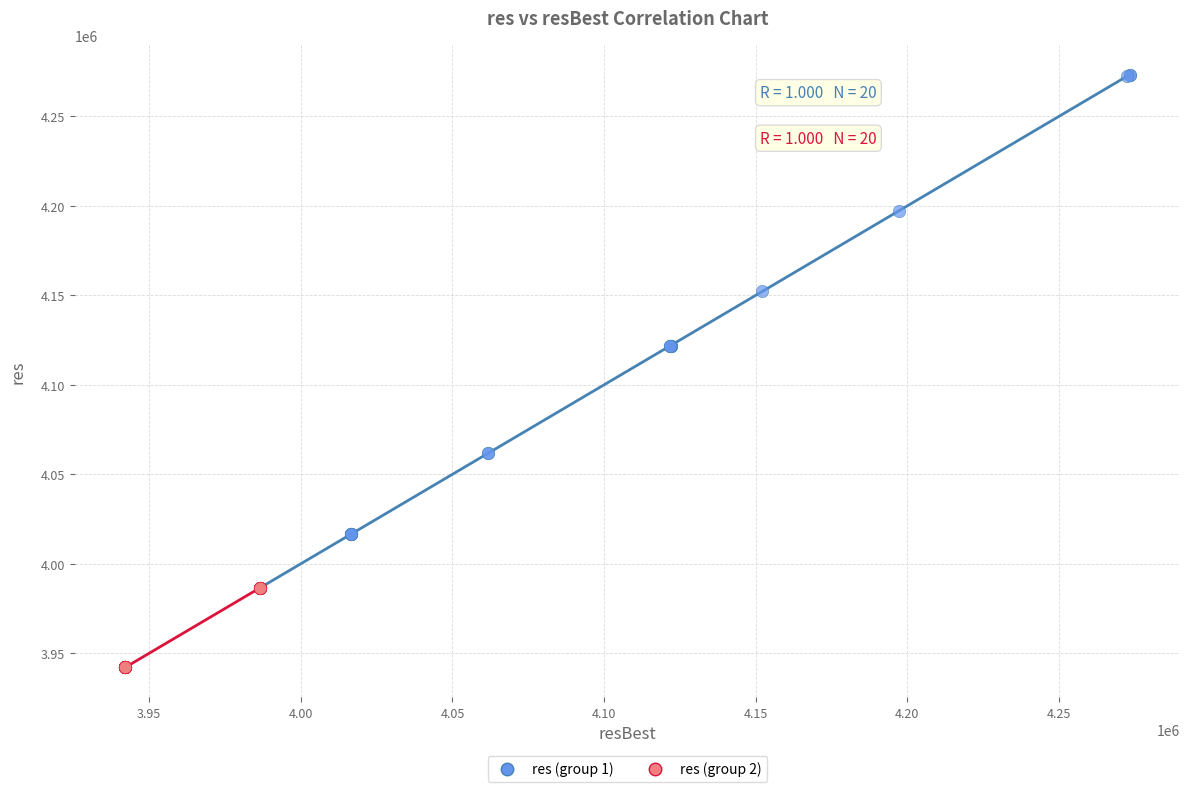

Which series reaches the maximum Y coordinate?

res (group 1)